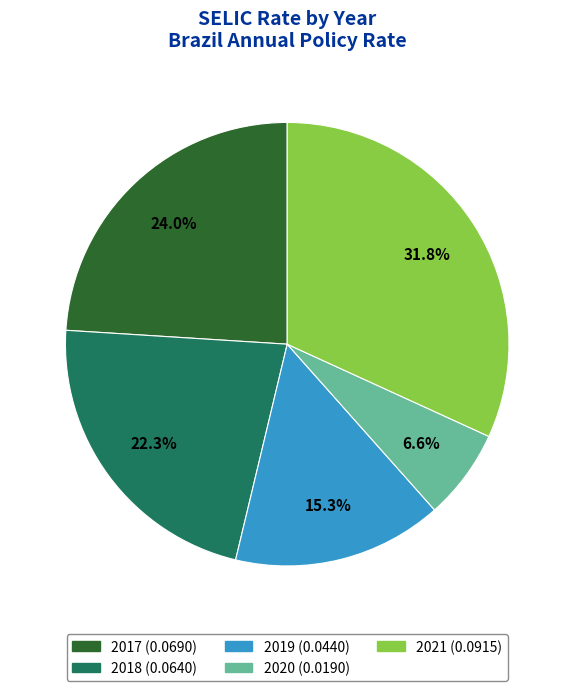

Rank the categories by value from lowest to highest.

2020, 2019, 2018, 2017, 2021